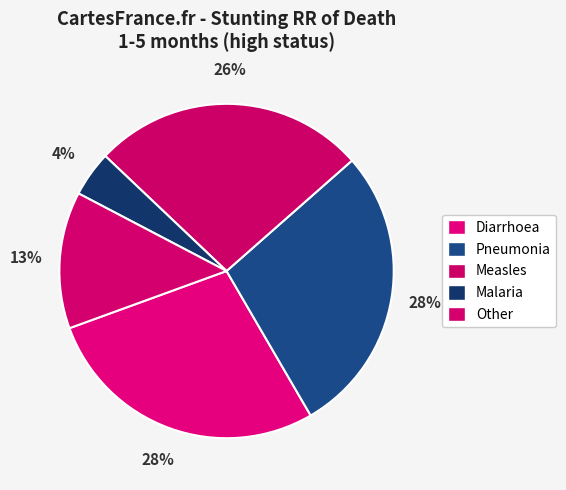

Count the number of slices in the pie.

5